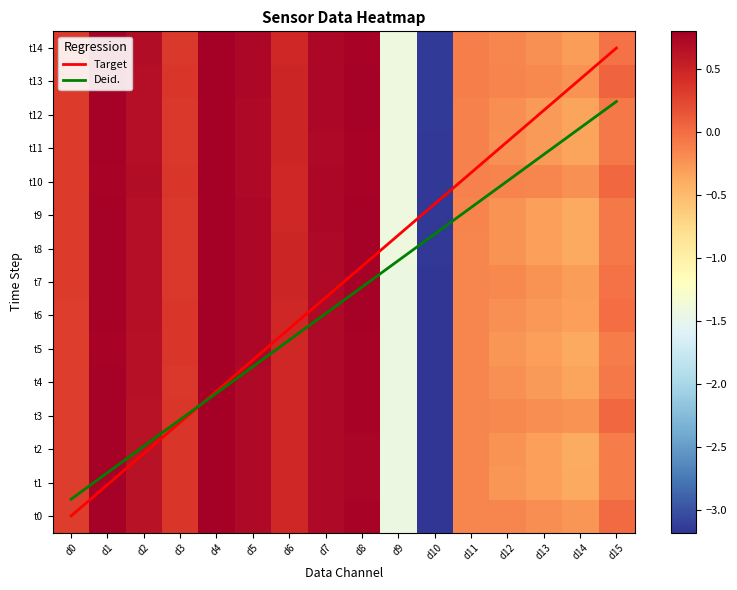

At how many categories does at least one series exceed -2?

15